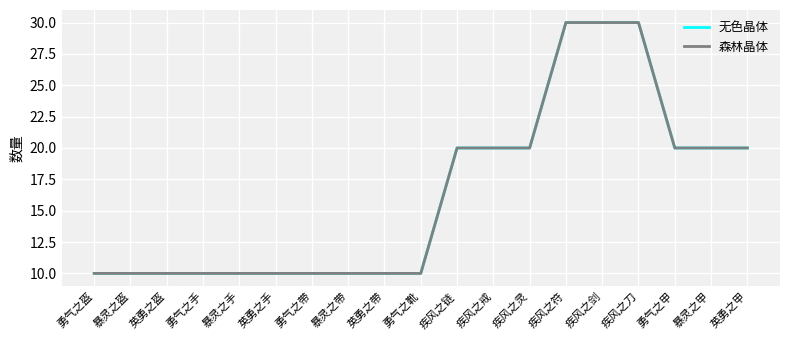

Does the chart display data point markers on the line(s)?

No